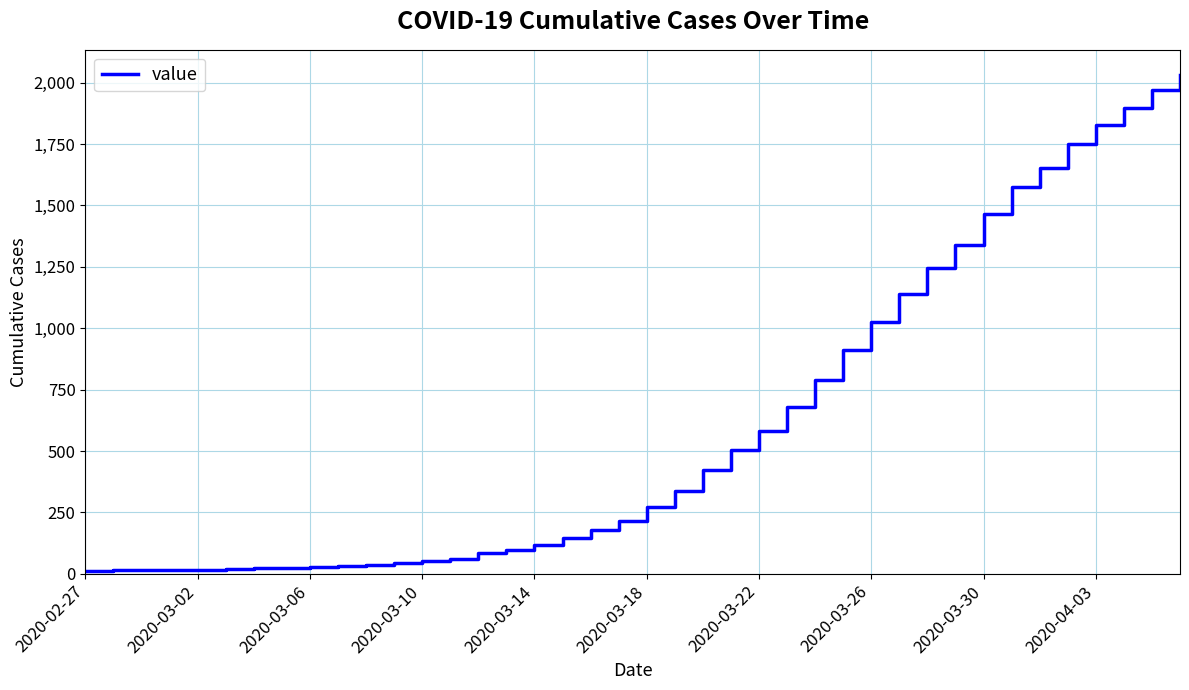

How many lines are shown in the chart?

1